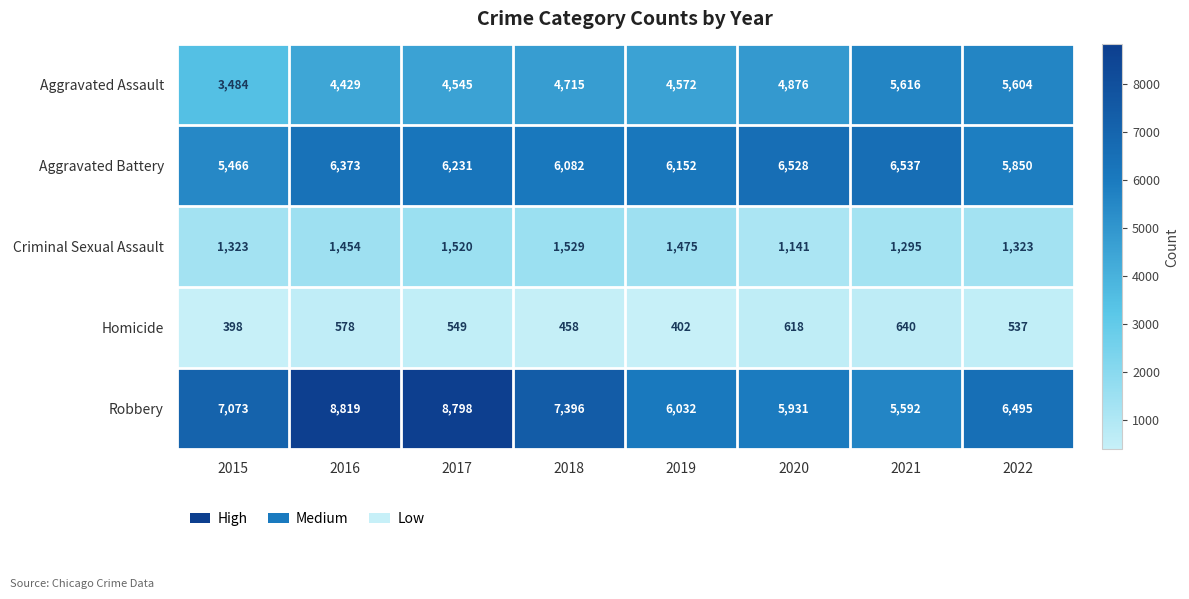

Rank the series by their maximum value, from highest to lowest.

Robbery, Aggravated Battery, Aggravated Assault, Criminal Sexual Assault, Homicide